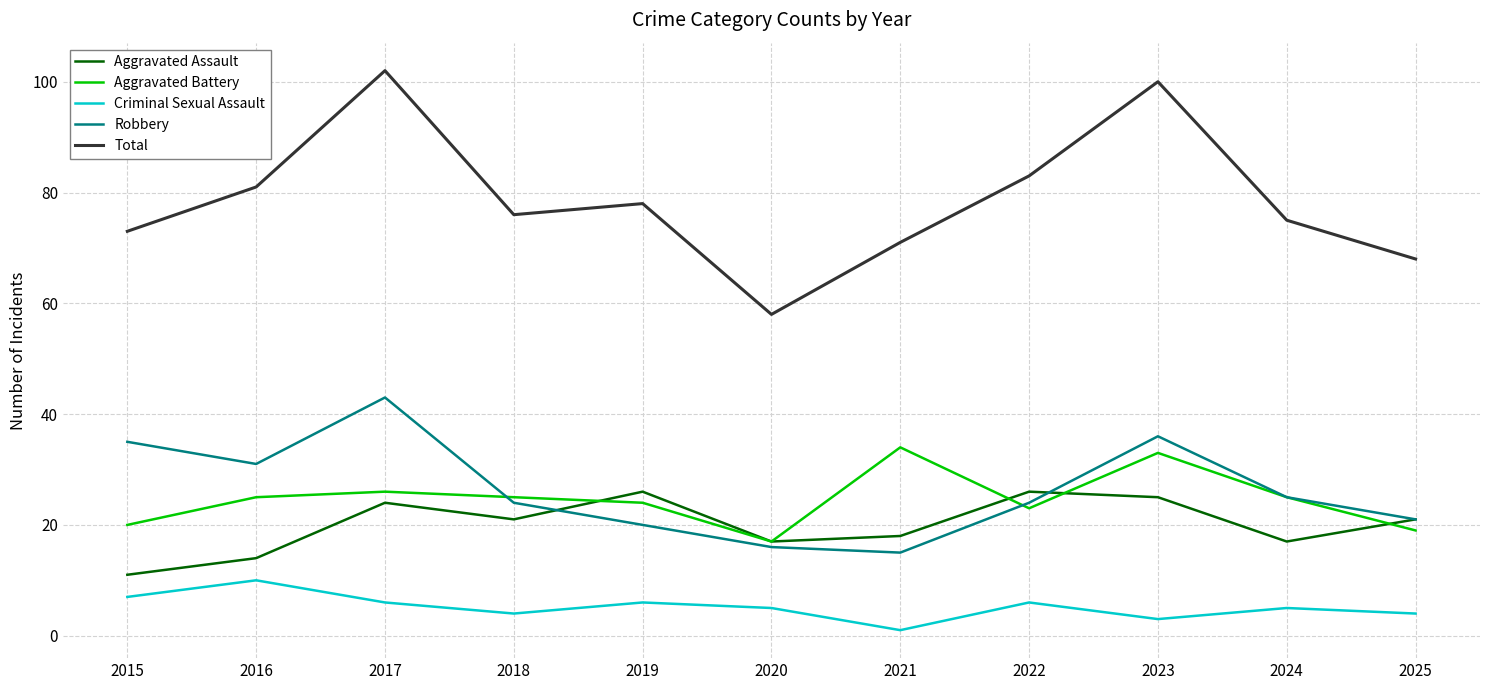

True or false: Total and Aggravated Battery cross at least once.

False